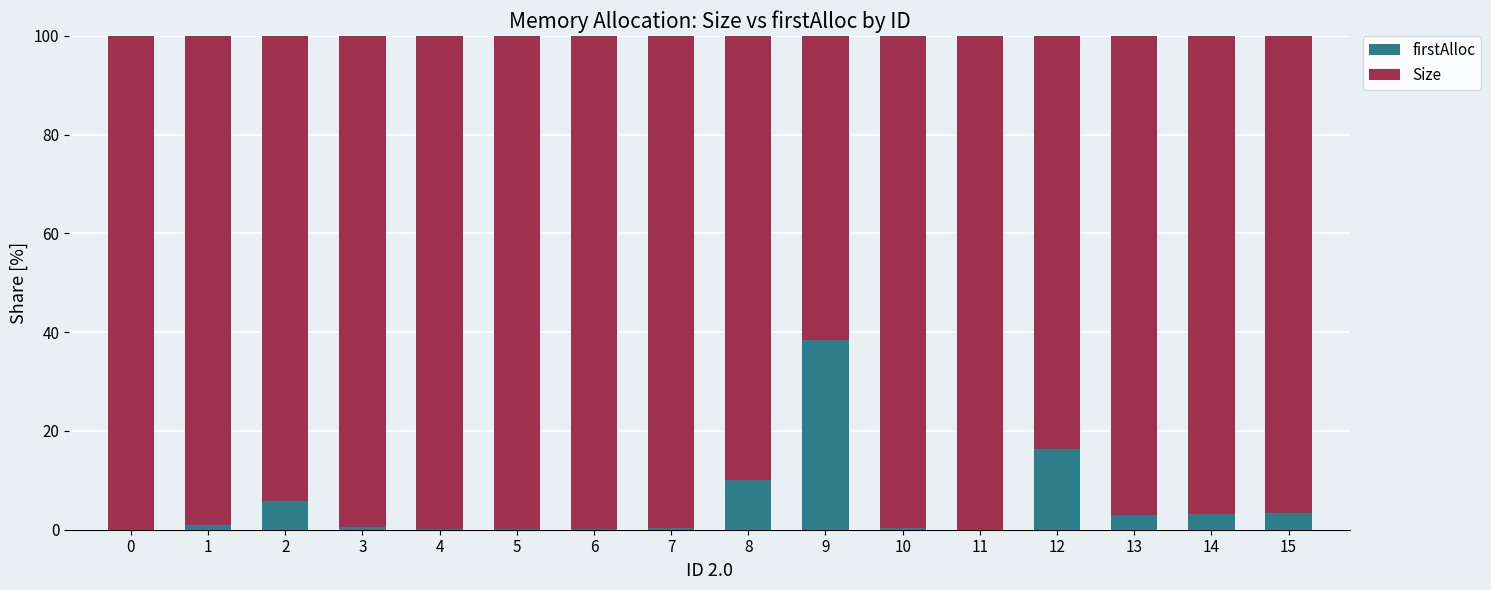

What is the sum of all firstAlloc values?

82.8